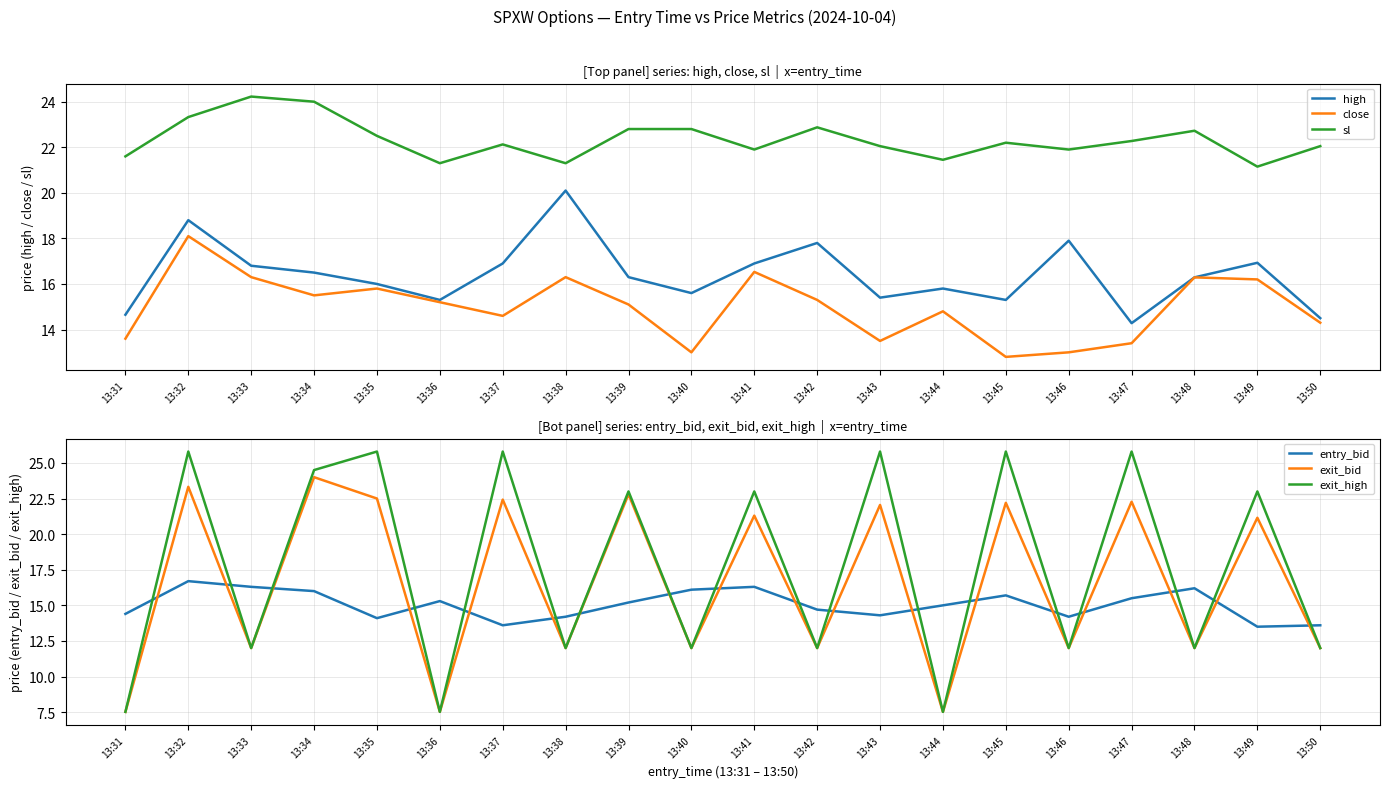

True or false: entry_bid and high cross at least once.

True